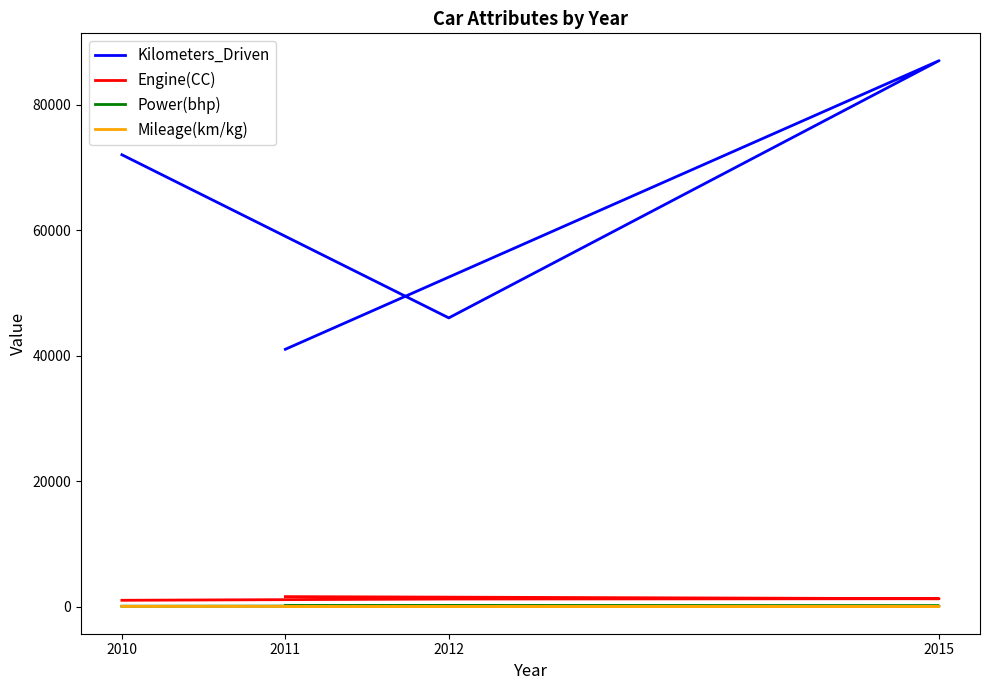

Reading left to right, what are all the values shown in this chart?

Kilometers_Driven: 2010=72000.0	2012=46000.0	2015=87000.0	2011=41000.0
Engine(CC): 2010=998.0	2012=1199.0	2015=1248.0	2011=1582.0
Power(bhp): 2010=58.2	2012=88.7	2015=88.8	2011=126.2
Mileage(km/kg): 2010=26.6	2012=18.2	2015=20.8	2011=19.7